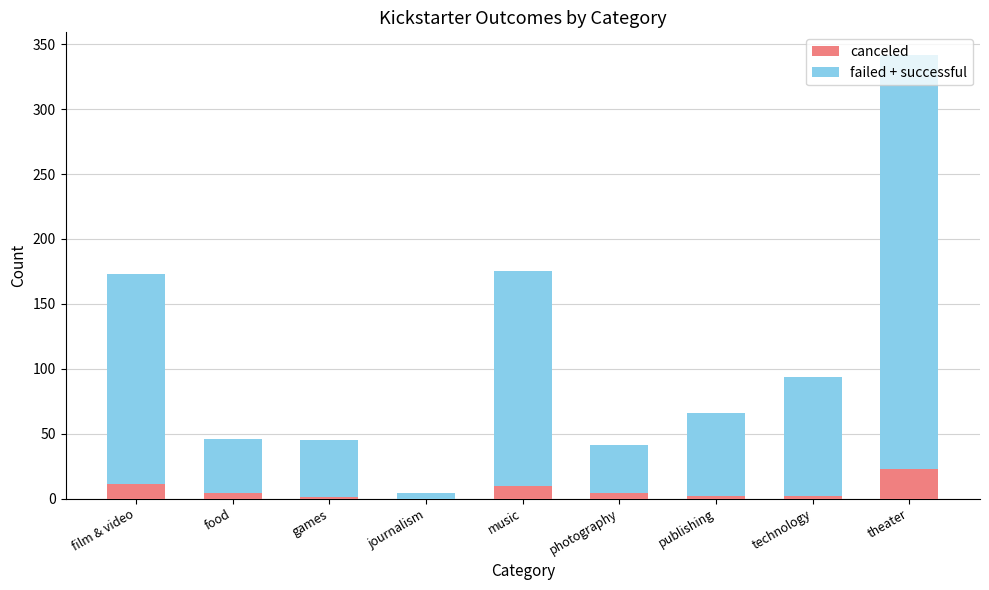

Are the bars grouped side by side (vs. stacked)?

No